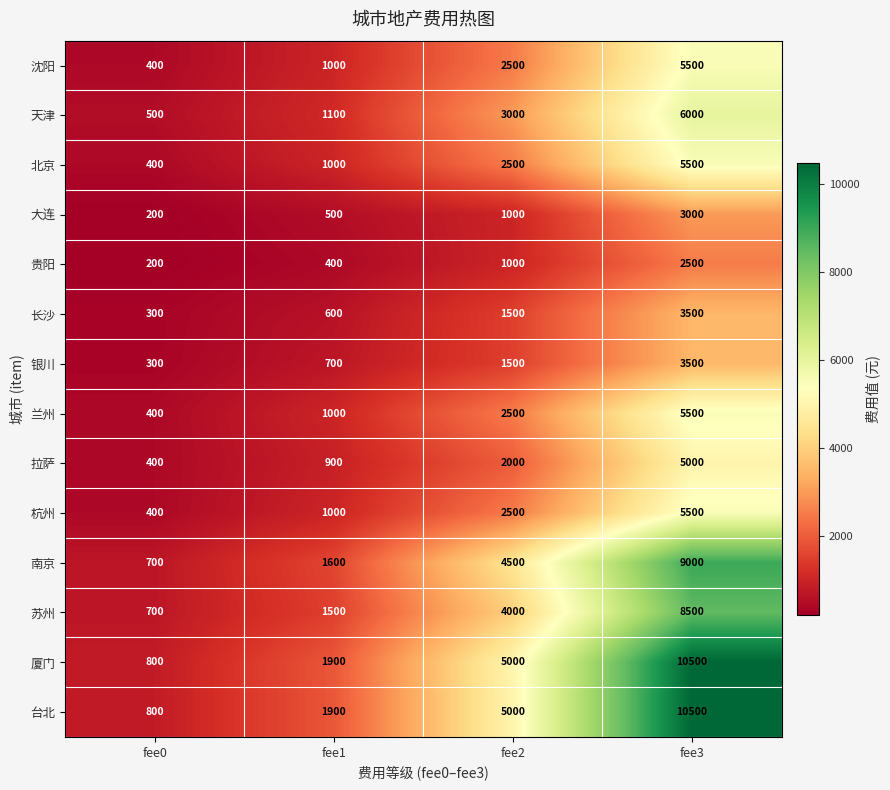

Count the number of categories in the chart.

4